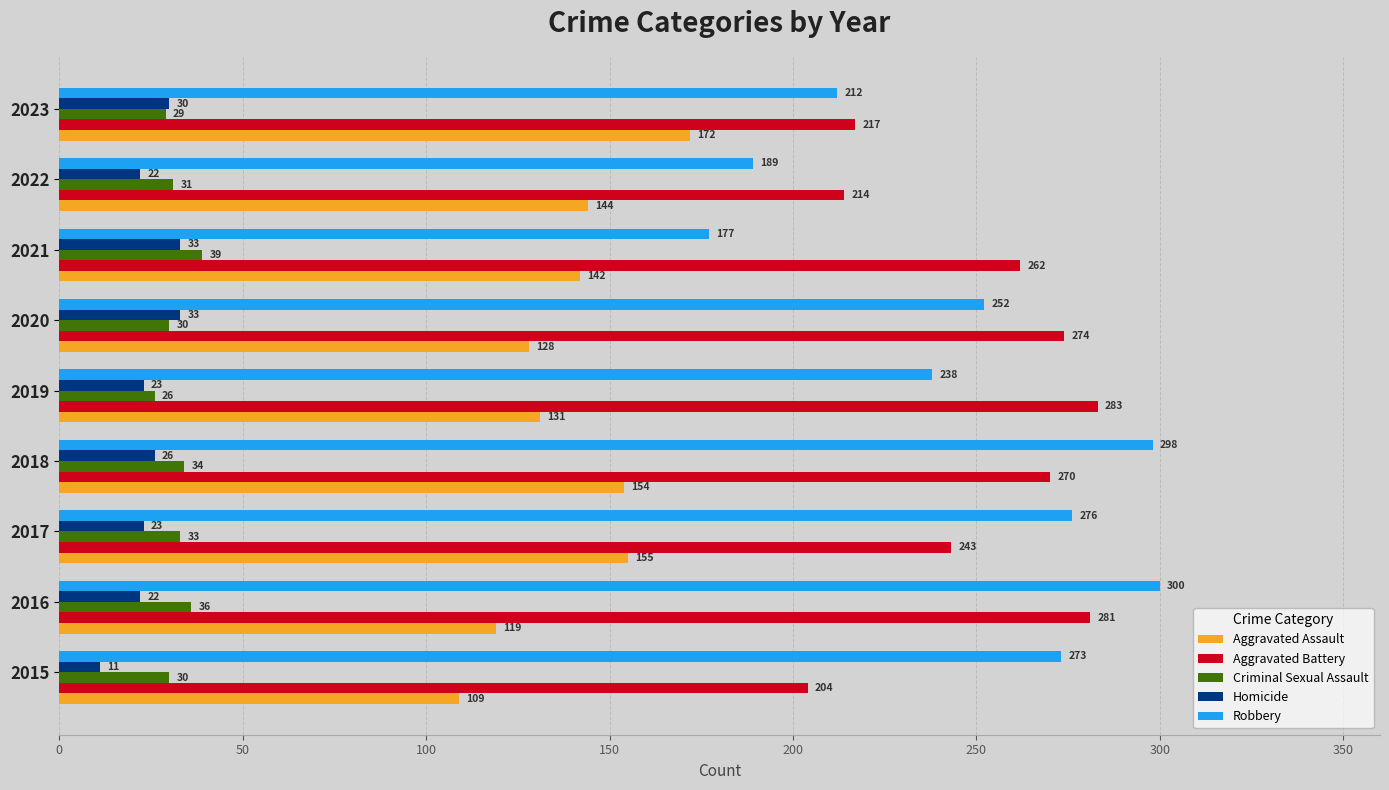

What is the sum of all Aggravated Battery values?

2248